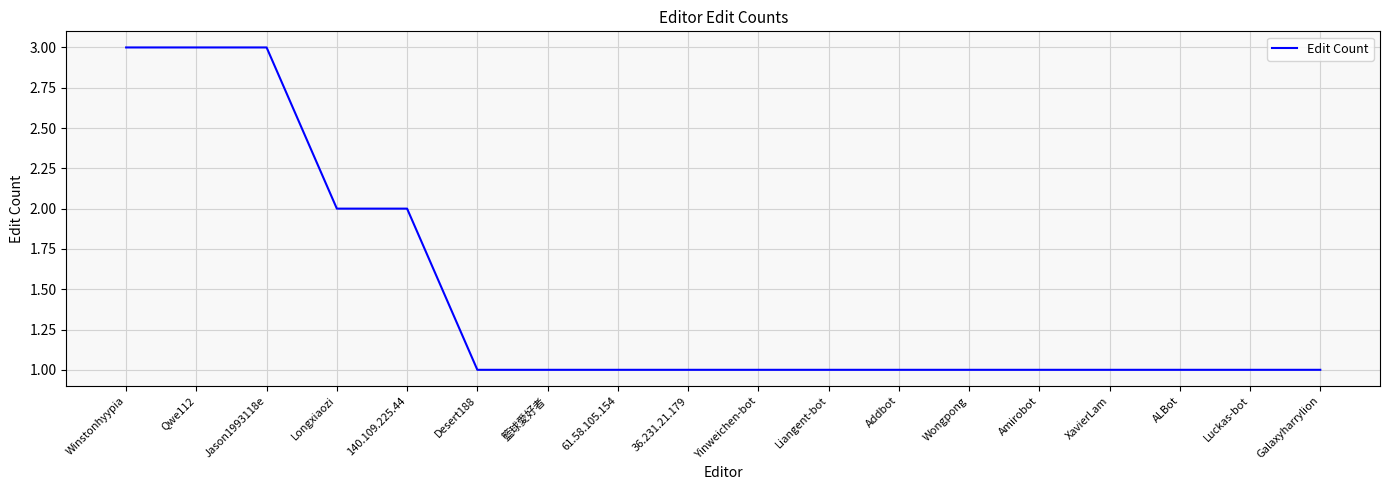

Count the values in the range 1 to 2.

15